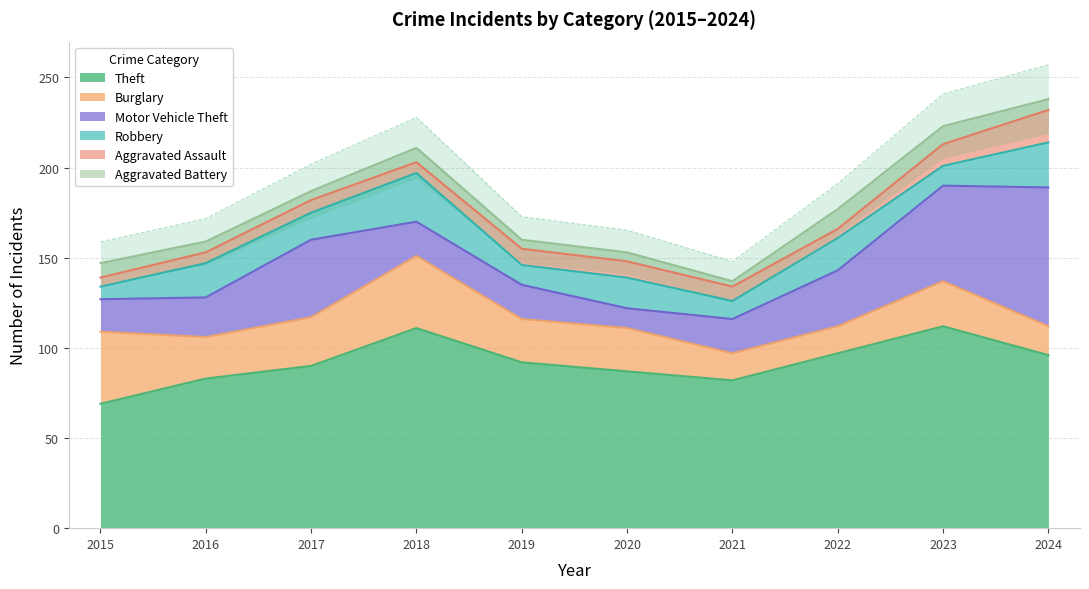

How many categories are shown in the chart?

10